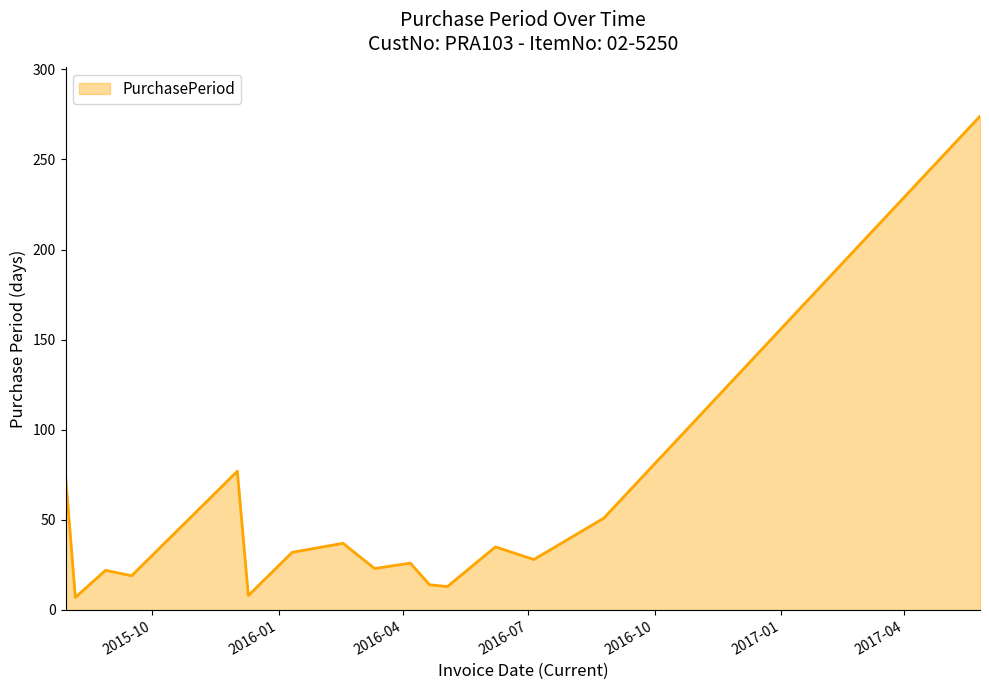

What is the difference between the maximum and minimum values?

267